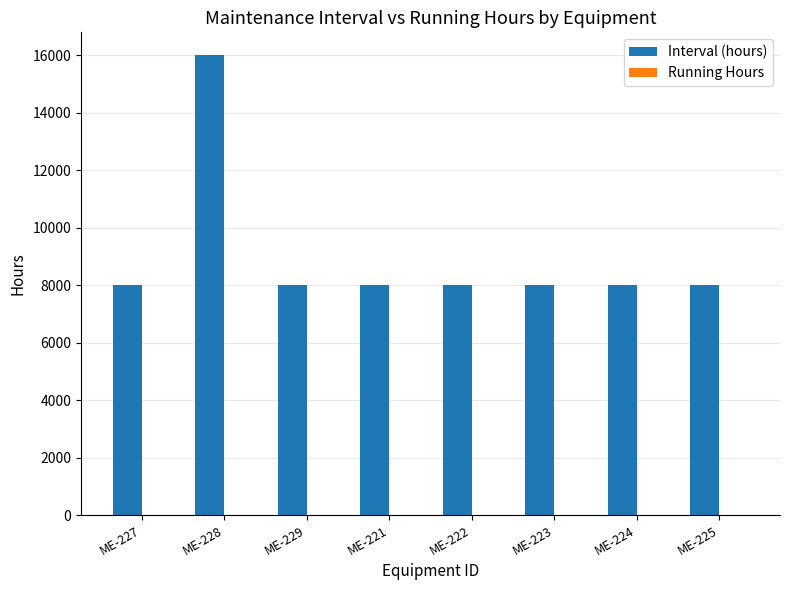

Reading left to right, transcribe all the data shown in this chart.

8000	16000	8000	8000	8000	8000	8000	8000